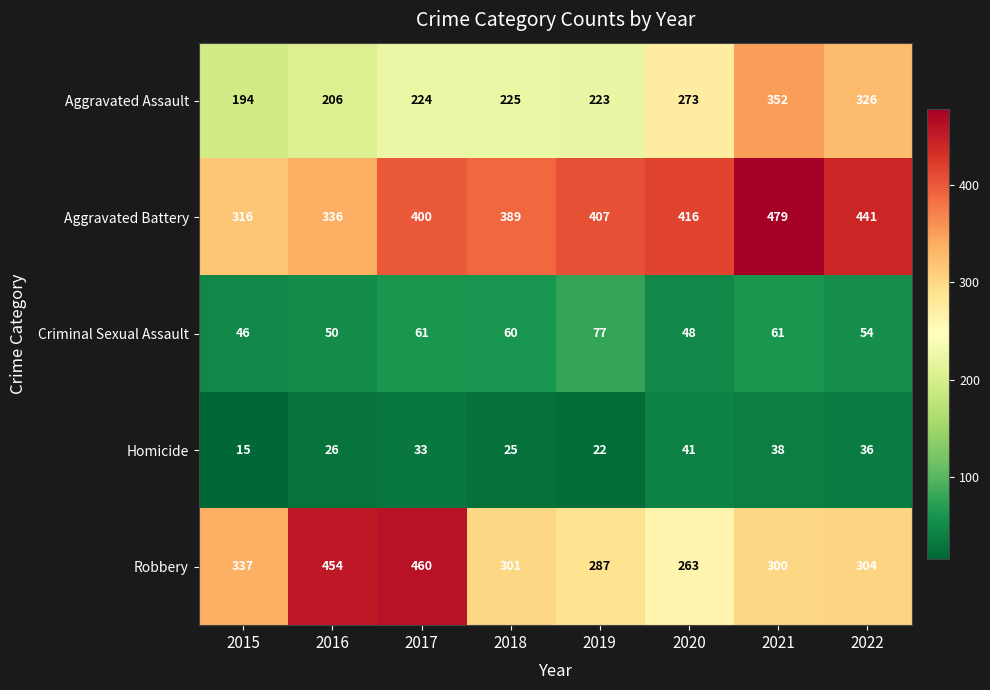

At which label is Aggravated Assault closest to 273?

2020